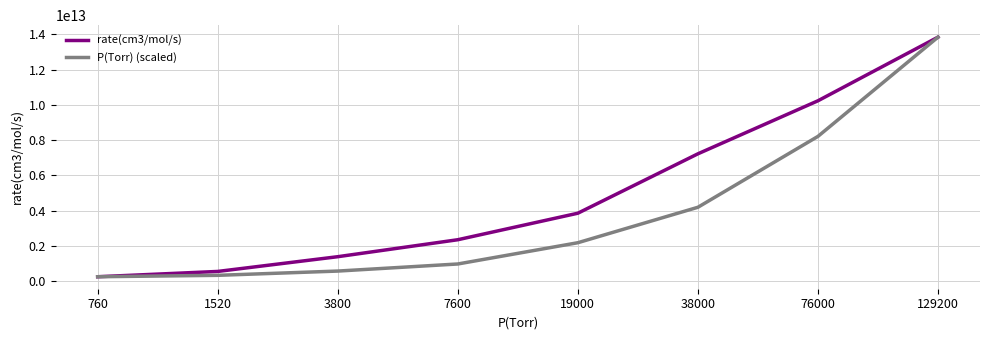

How many series are shown in this chart?

2